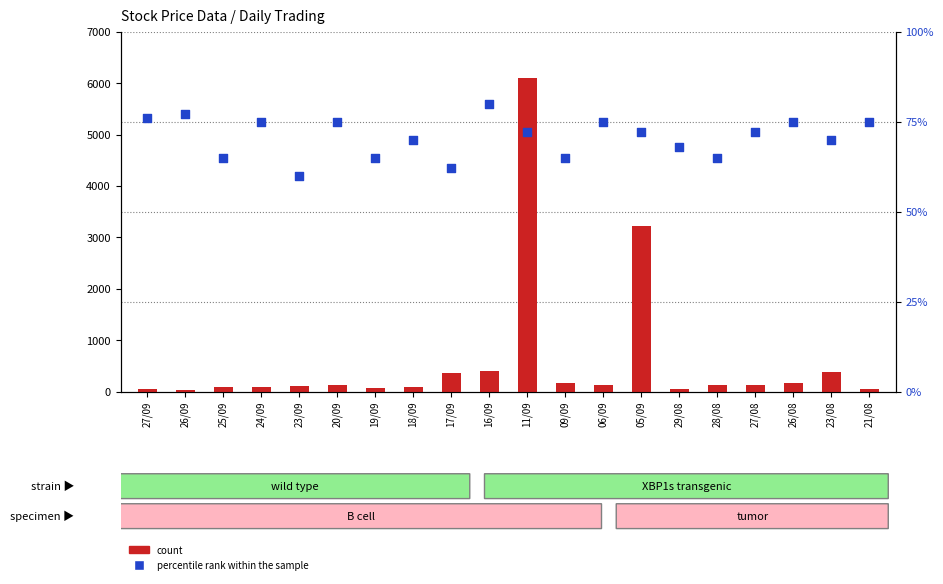

Which series has the widest spread of Y values?

count